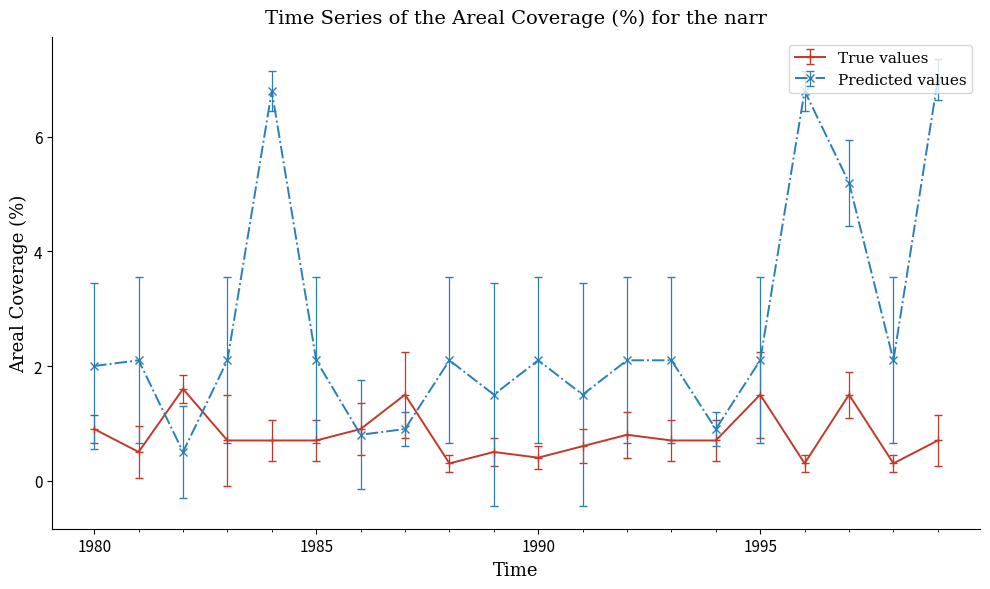

True or false: Predicted values has more than 1 points higher than both neighbors.

True